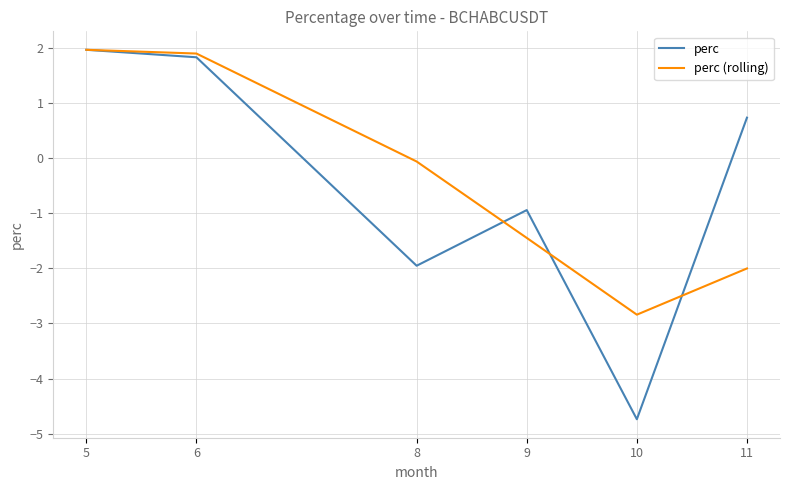

Is the value of perc at 10 greater than the value of perc (rolling) at 10?

No